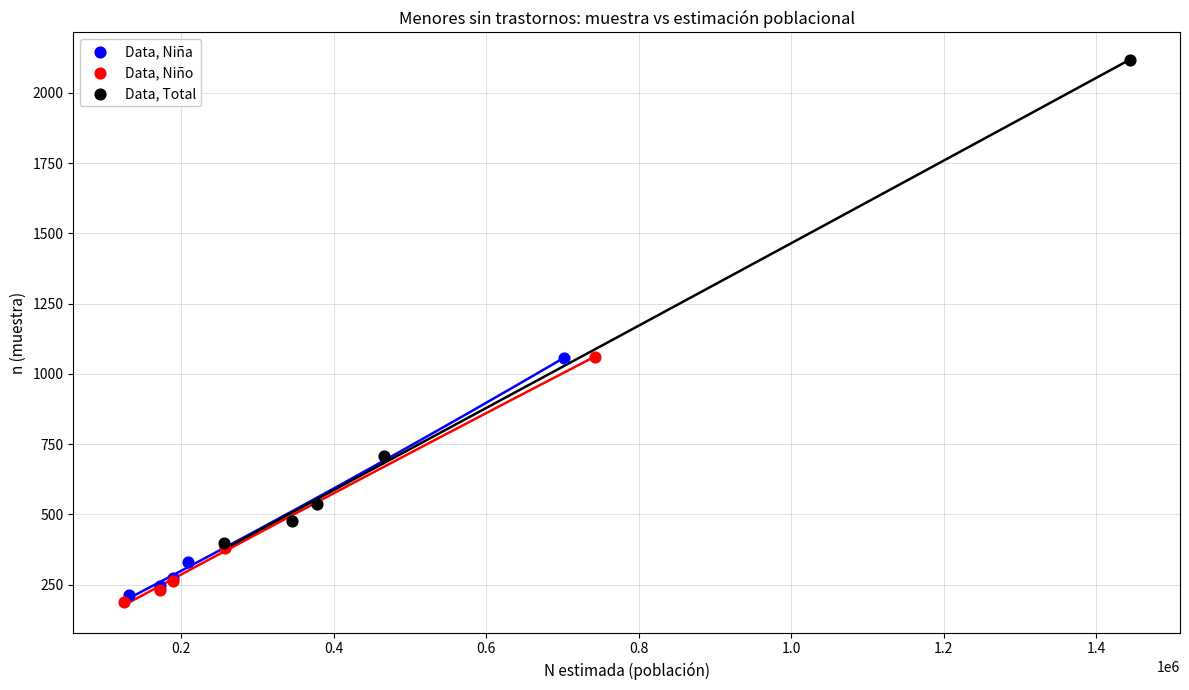

Which series reaches the minimum Y coordinate?

Data, Niño